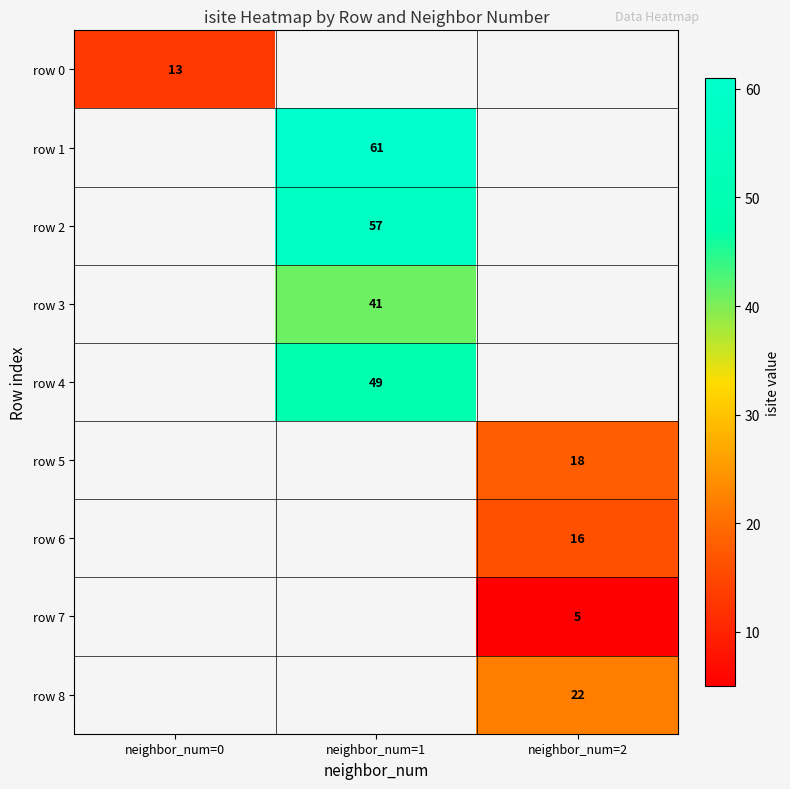

Is it true that row 4 equals 29 at neighbor_num=1?

False